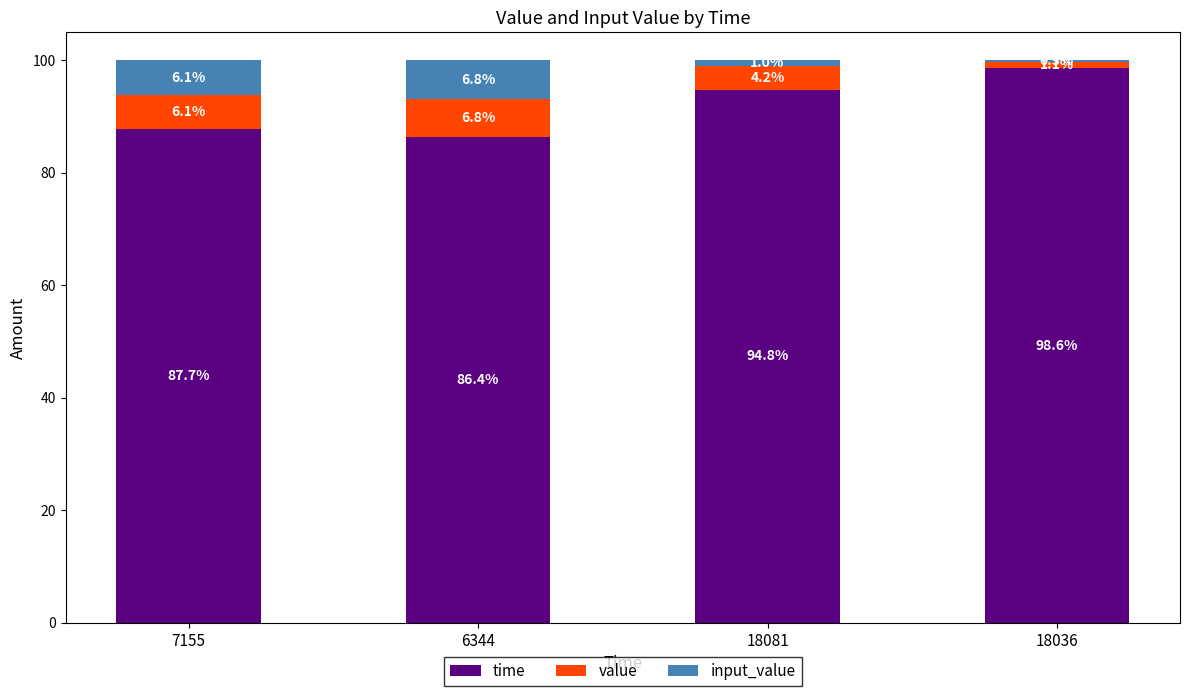

What is the total value across all series at 7155?

100.0